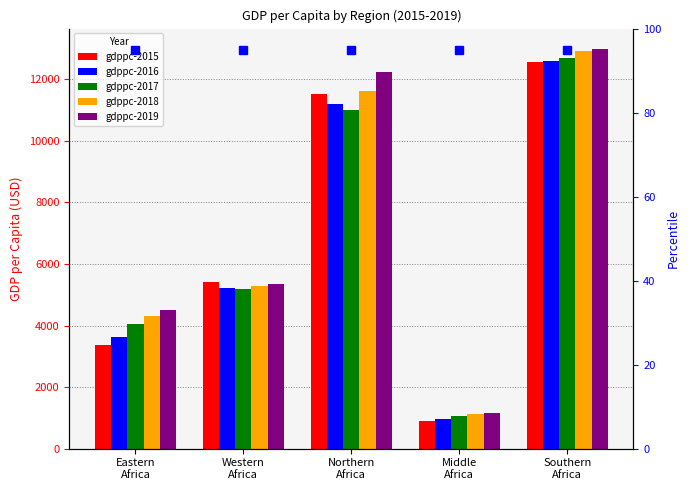

How many bars are there in each group?

5